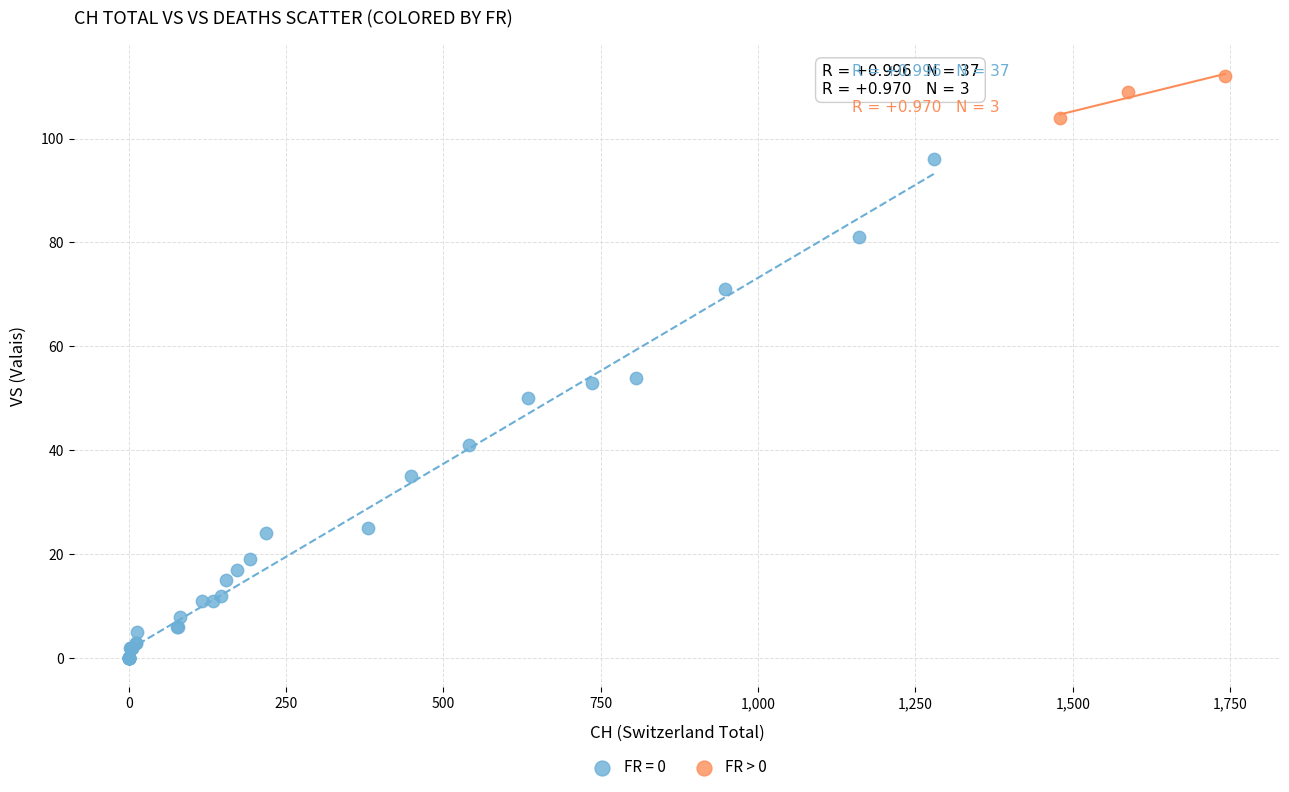

Which series contains the lowest Y value?

FR = 0